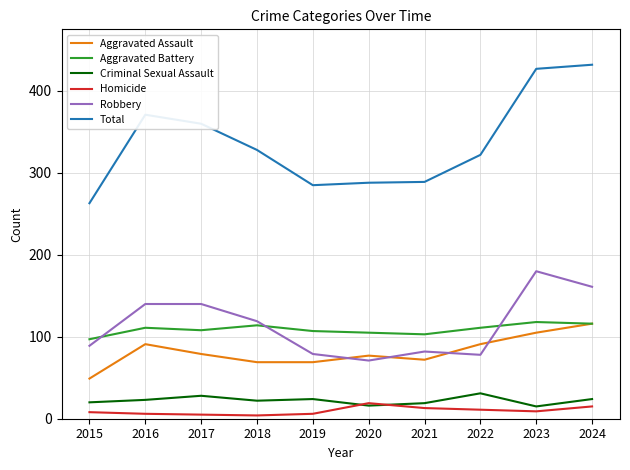

Is the value of Criminal Sexual Assault at 2016 greater than the value of Robbery at 2015?

No